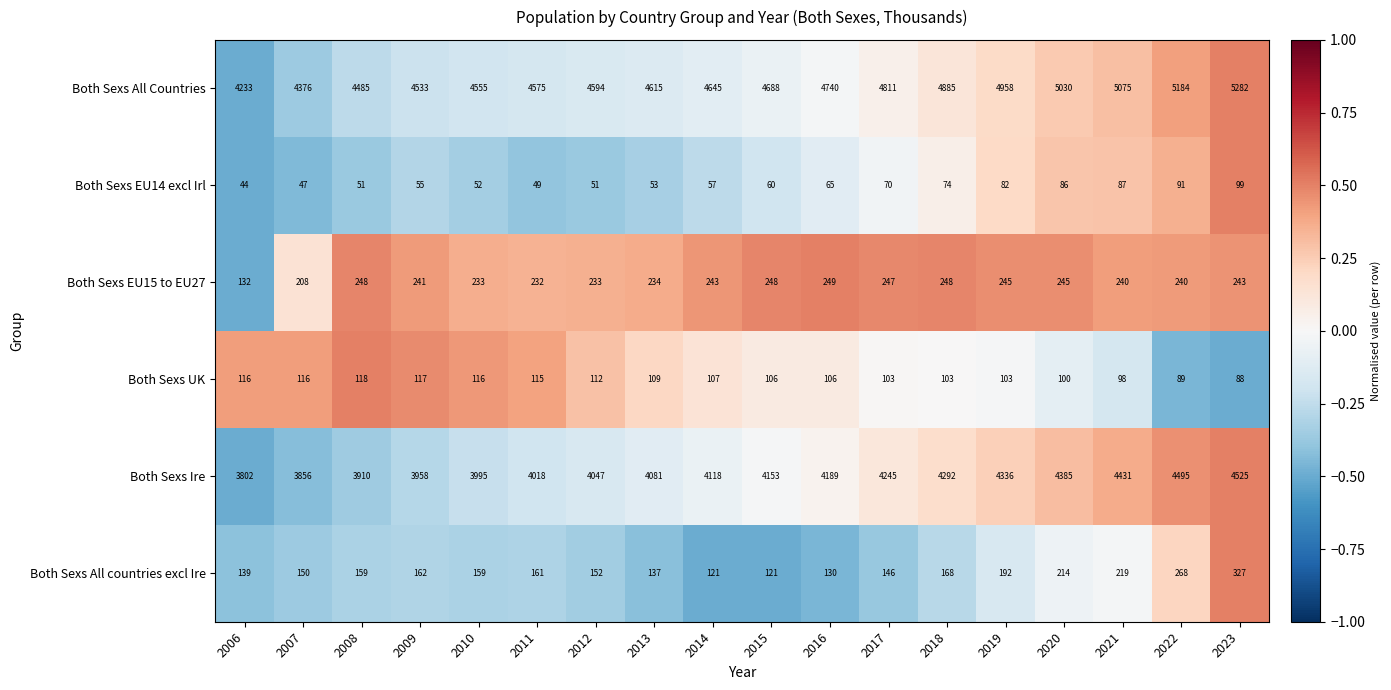

How many series are shown in this chart?

6